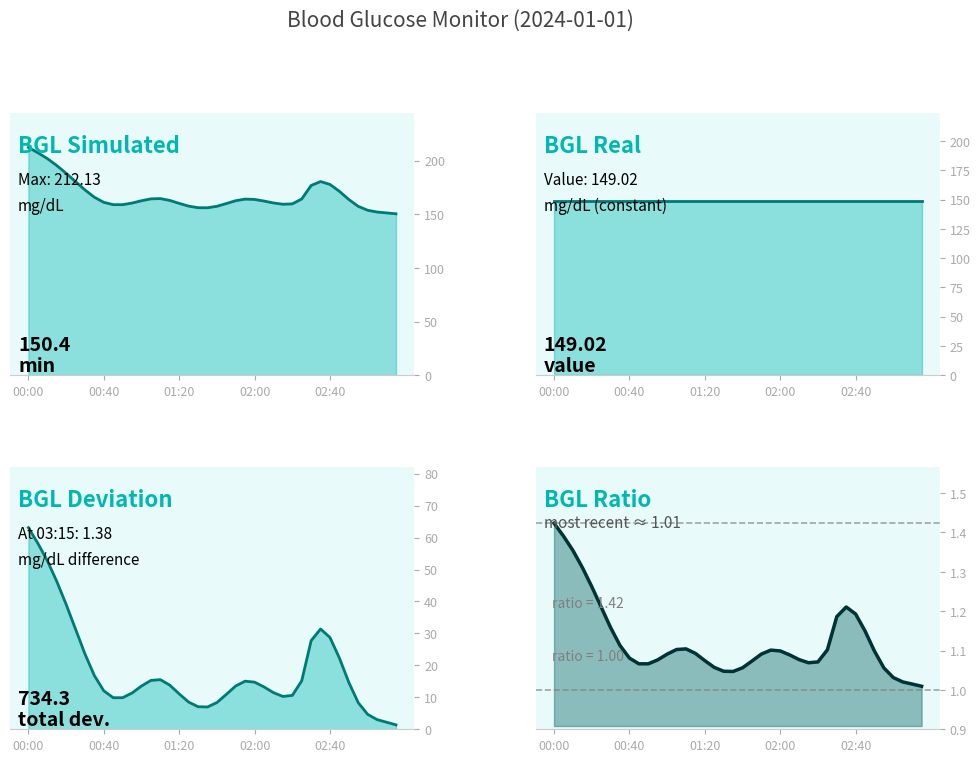

True or false: bgl / bgl_real and bgl - bgl_real intersect in this chart.

False